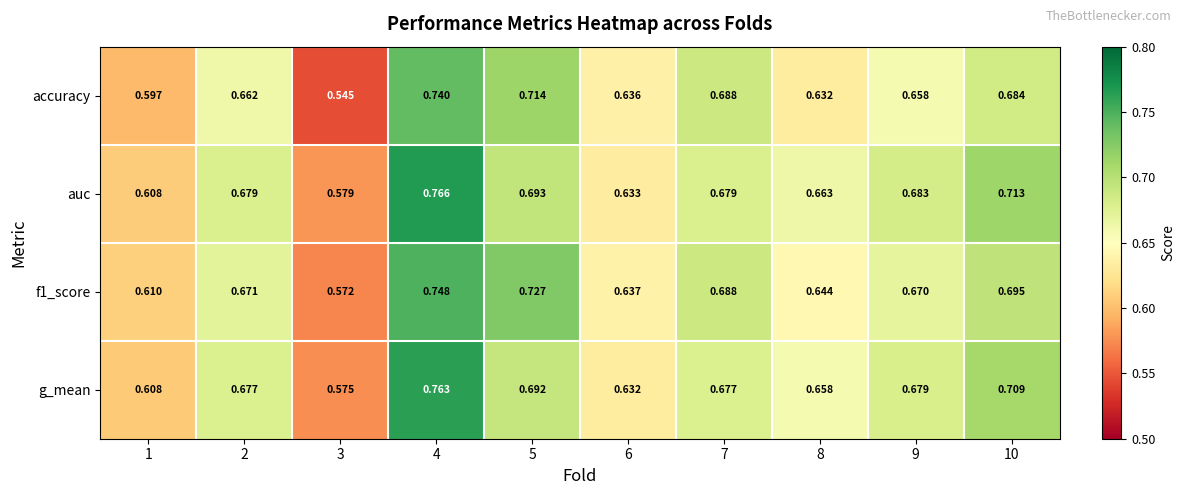

List the series in order of their peak value, lowest first.

accuracy, f1_score, g_mean, auc